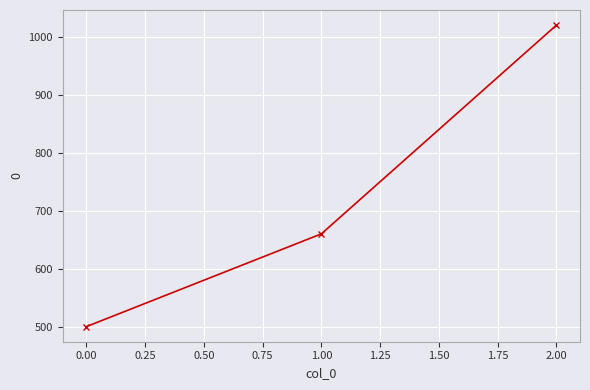

Reading left to right, list all the values displayed in this chart.

500	660	1020